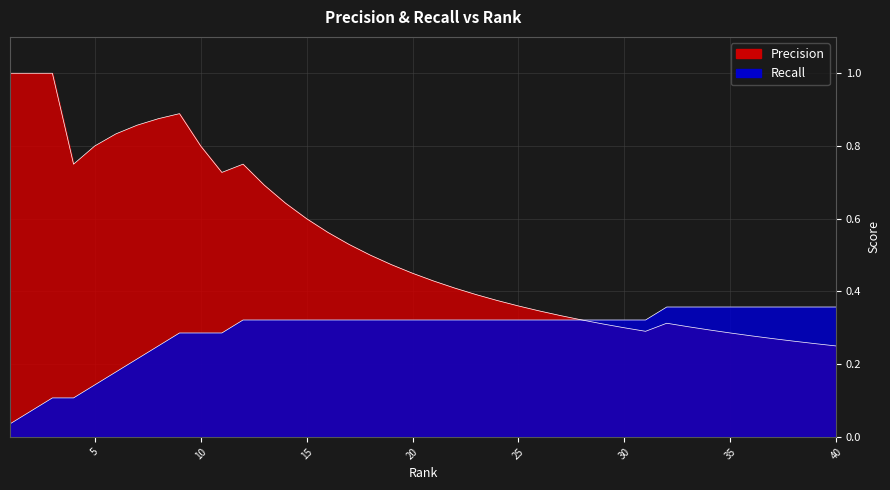

Reading right to left, extract all data points from this chart.

Precision: 40=0.2	39=0.3	38=0.3	37=0.3	36=0.3	35=0.3	34=0.3	33=0.3	32=0.3	31=0.3	30=0.3	29=0.3	28=0.3	27=0.3	26=0.3	25=0.4	24=0.4	23=0.4	22=0.4	21=0.4	20=0.5	19=0.5	18=0.5	17=0.5	16=0.6	15=0.6	14=0.6	13=0.7	12=0.8	11=0.7	10=0.8	9=0.9	8=0.9	7=0.9	6=0.8	5=0.8	4=0.8	3=1.0	2=1.0	1=1.0
Recall: 40=0.4	39=0.4	38=0.4	37=0.4	36=0.4	35=0.4	34=0.4	33=0.4	32=0.4	31=0.3	30=0.3	29=0.3	28=0.3	27=0.3	26=0.3	25=0.3	24=0.3	23=0.3	22=0.3	21=0.3	20=0.3	19=0.3	18=0.3	17=0.3	16=0.3	15=0.3	14=0.3	13=0.3	12=0.3	11=0.3	10=0.3	9=0.3	8=0.2	7=0.2	6=0.2	5=0.1	4=0.1	3=0.1	2=0.1	1=0.0